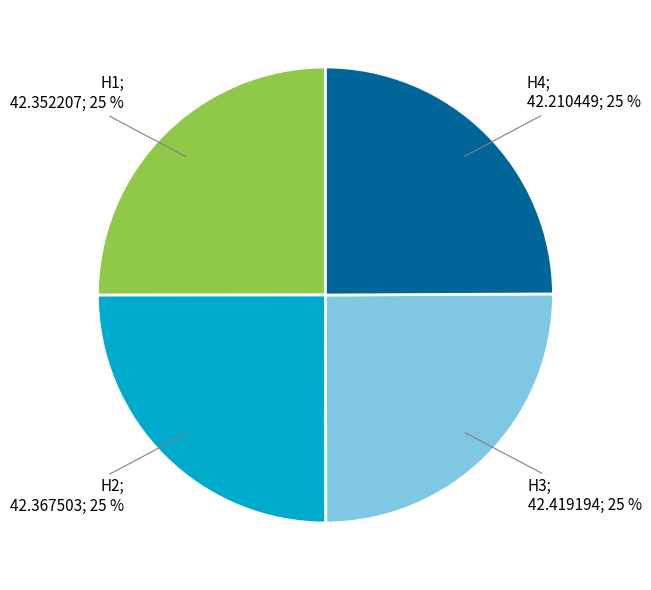

To the nearest percent, what is the average slice percentage?

25%